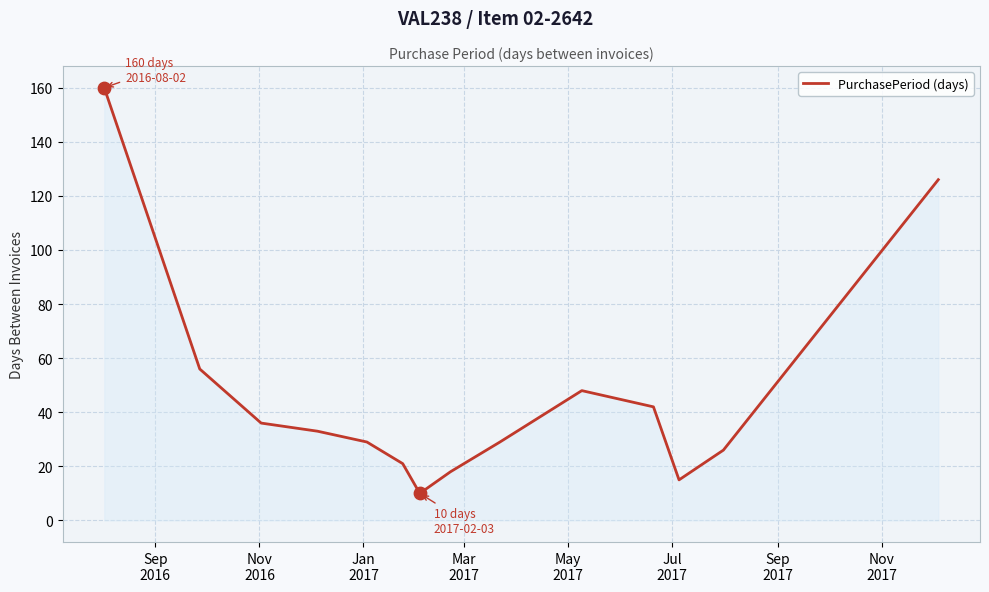

What is the difference between the maximum and minimum values?

150